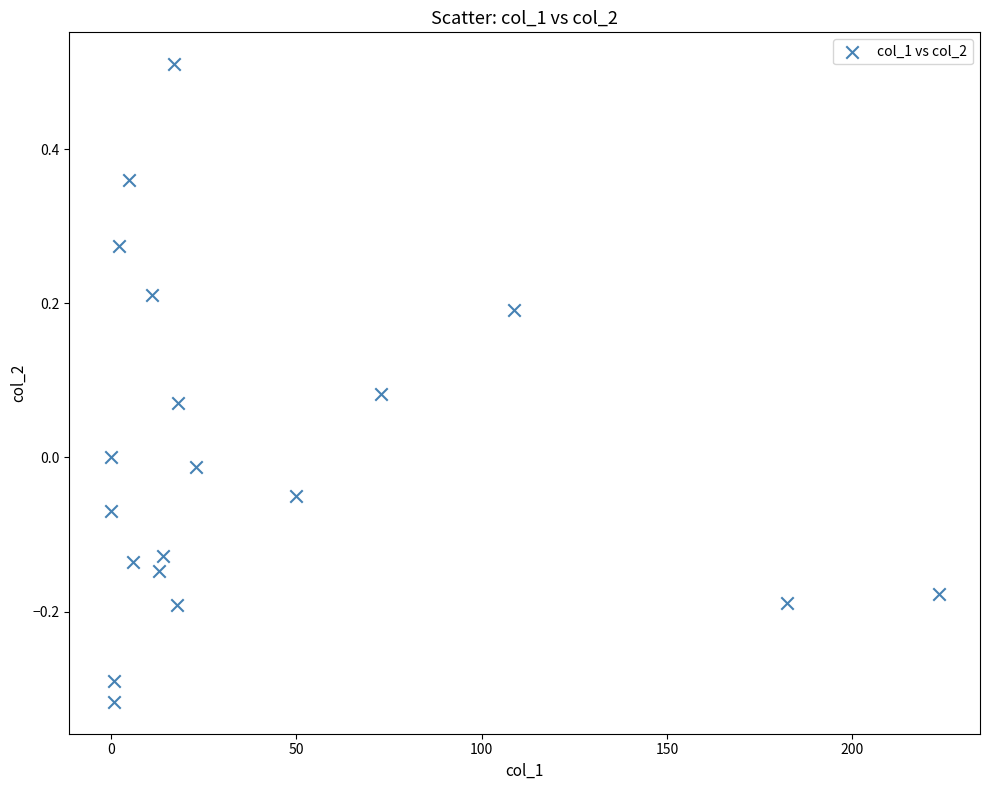

What is the range of X values (max minus min)?

223.3